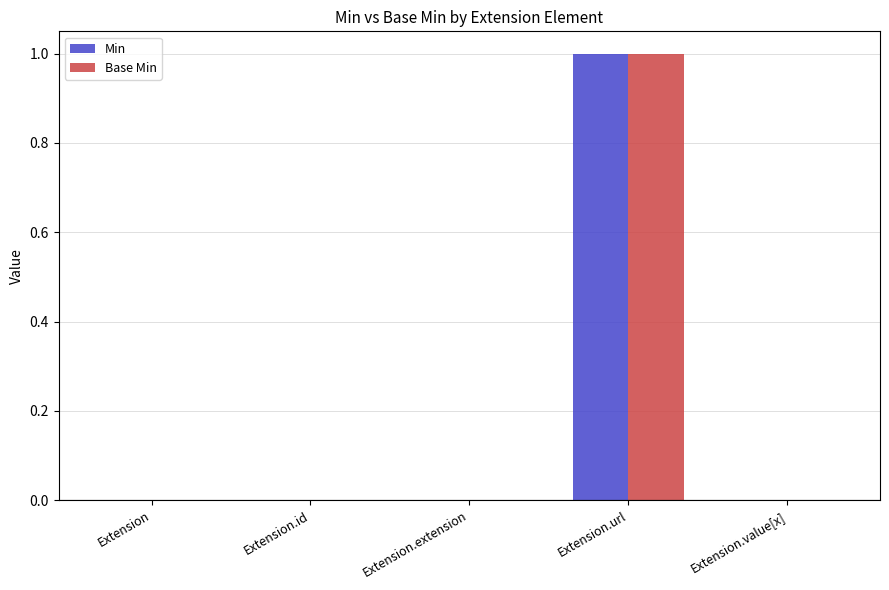

At which category does the chart reach its peak across all series?

Extension.url